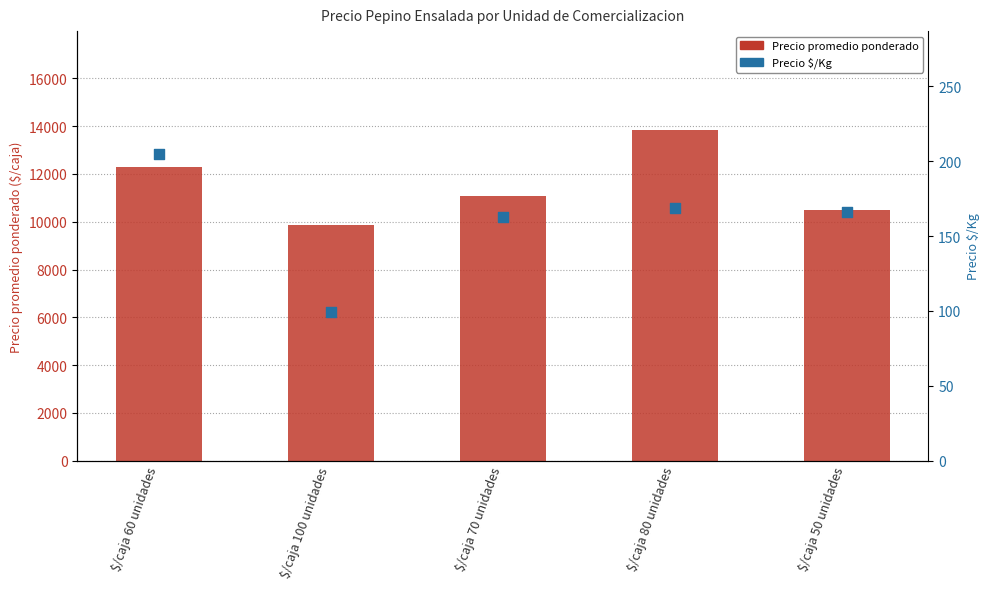

Which series contains the lowest Y value?

Precio $/Kg